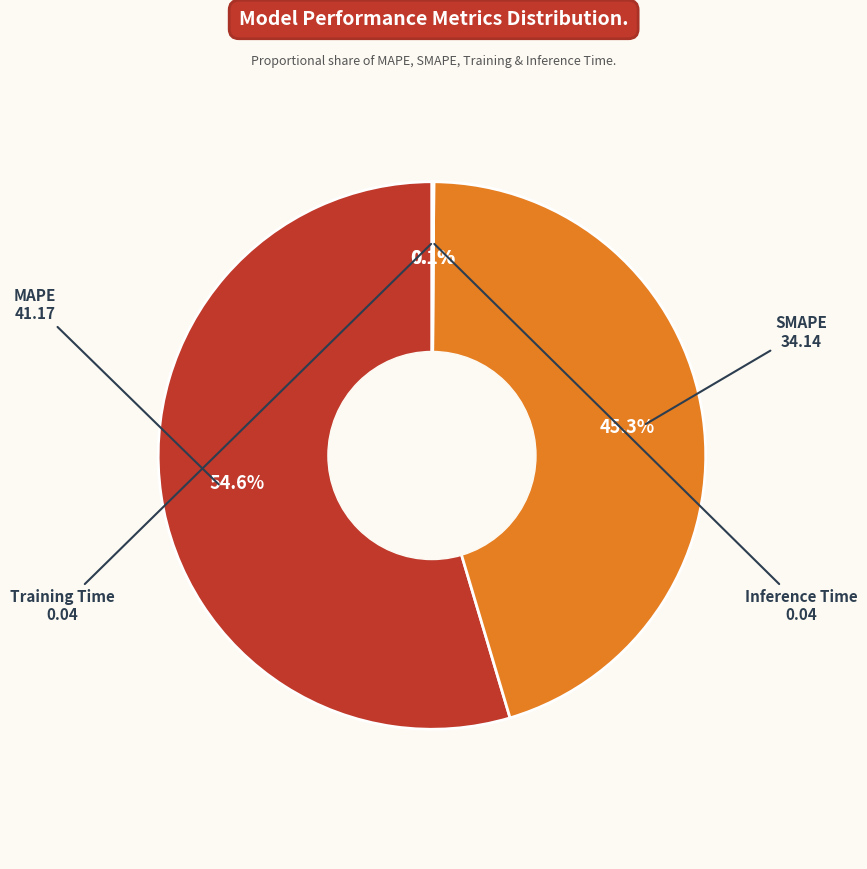

Does any single category account for the majority?

Yes